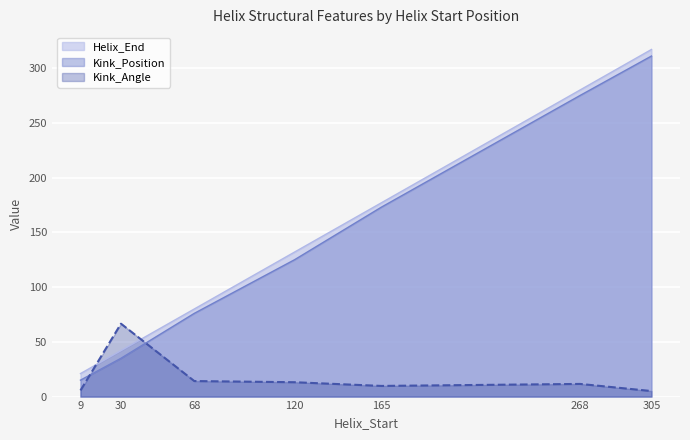

At which category is the sum across all series the highest?

305